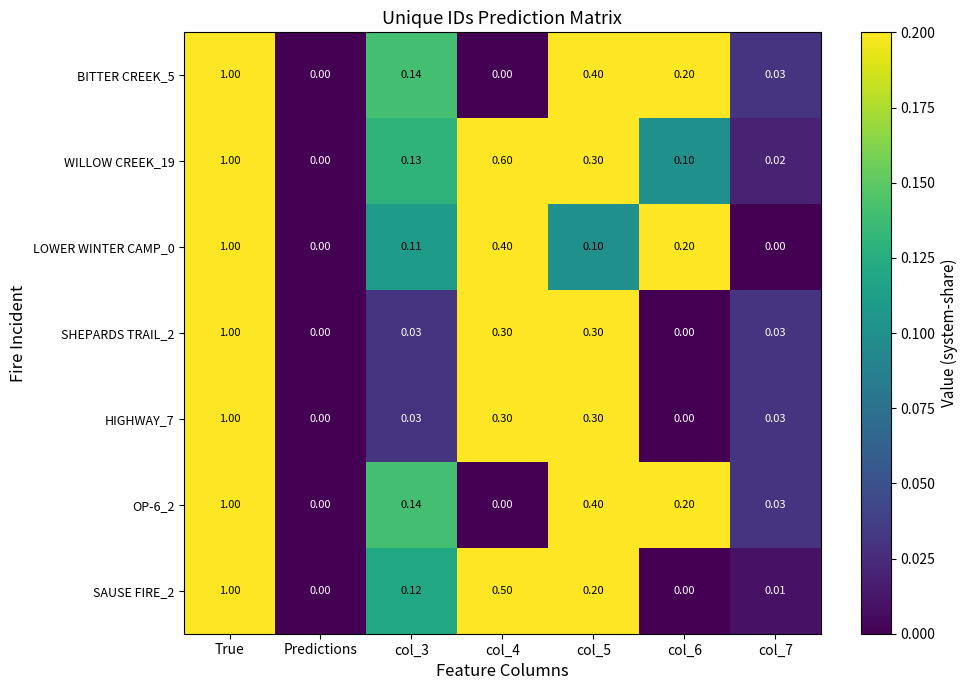

Is the value of OP-6_2 at col_7 greater than the value of WILLOW CREEK_19 at col_7?

Yes